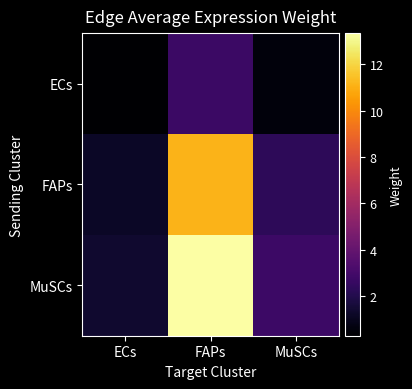

At how many categories does at least one series exceed 6?

1